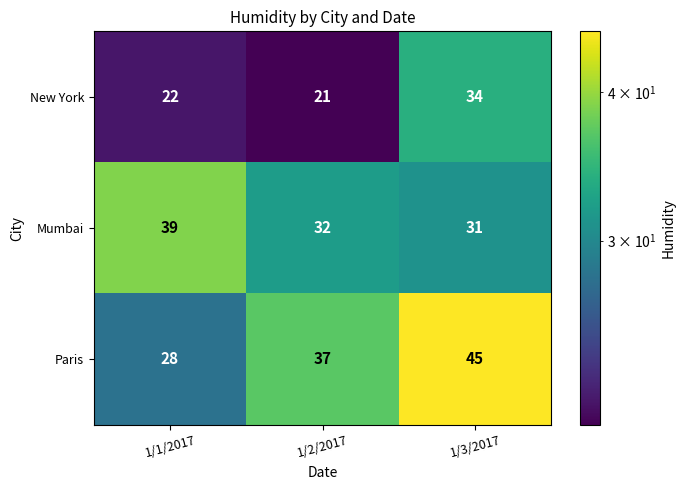

At 1/2/2017, list the series in order from largest to smallest.

Paris, Mumbai, New York